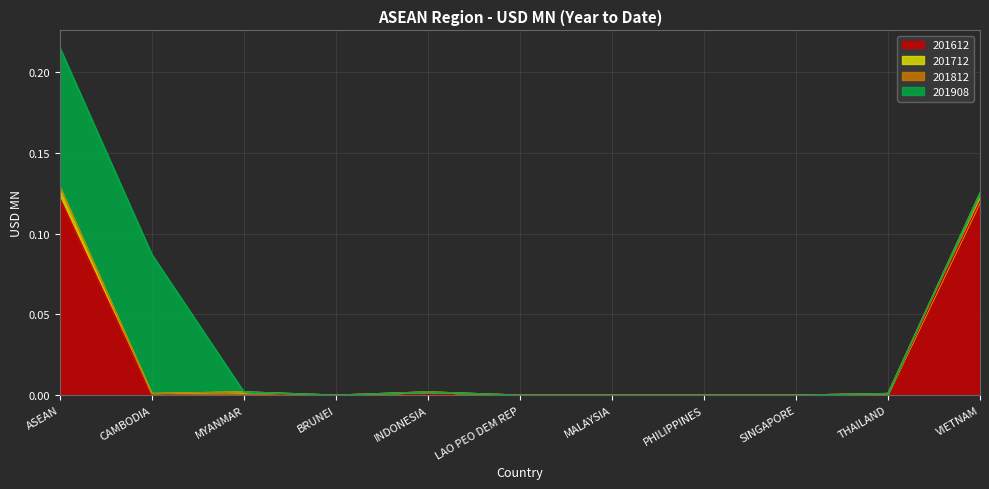

True or false: 201908 has a value of 0.0 at MYANMAR.

True